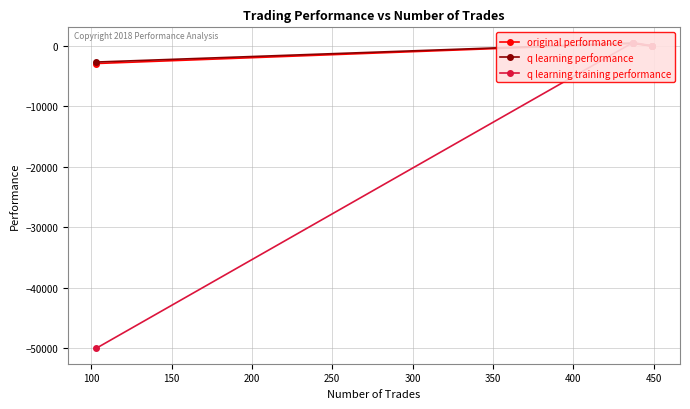

Is this an area chart (filled region under the line)?

No